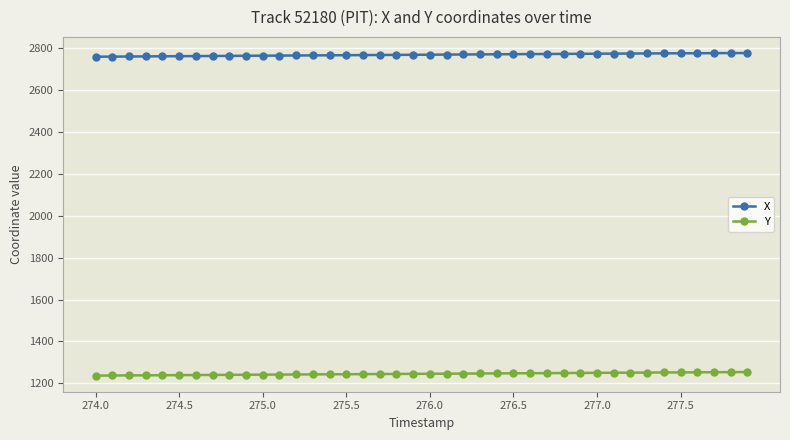

What is the value of the X point at the 30th from the left?

2772.9